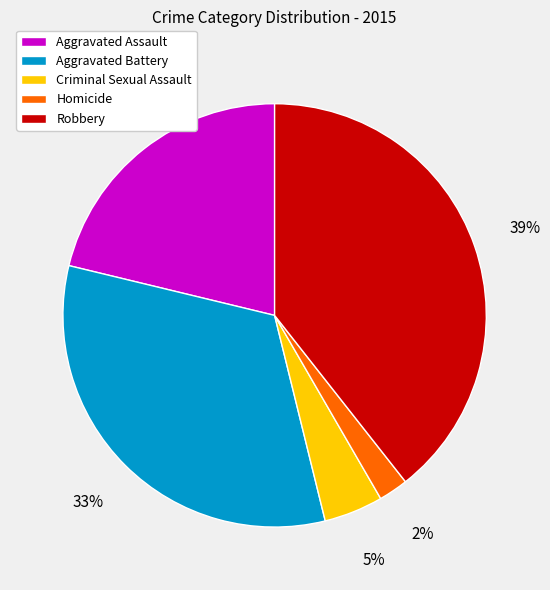

To the nearest percent, what is the combined percentage of Aggravated Assault and Aggravated Battery?

54%